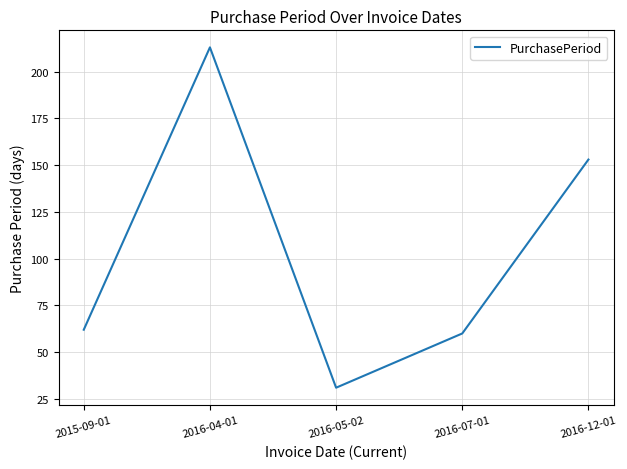

Rank the categories by value from highest to lowest.

2016-04-01, 2016-12-01, 2015-09-01, 2016-07-01, 2016-05-02